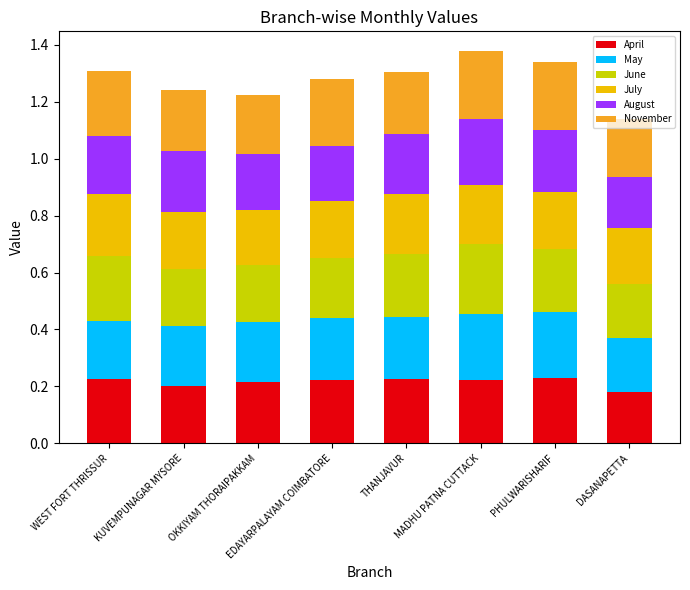

What is the total value across all series at WEST FORT THRISSUR?

1.3